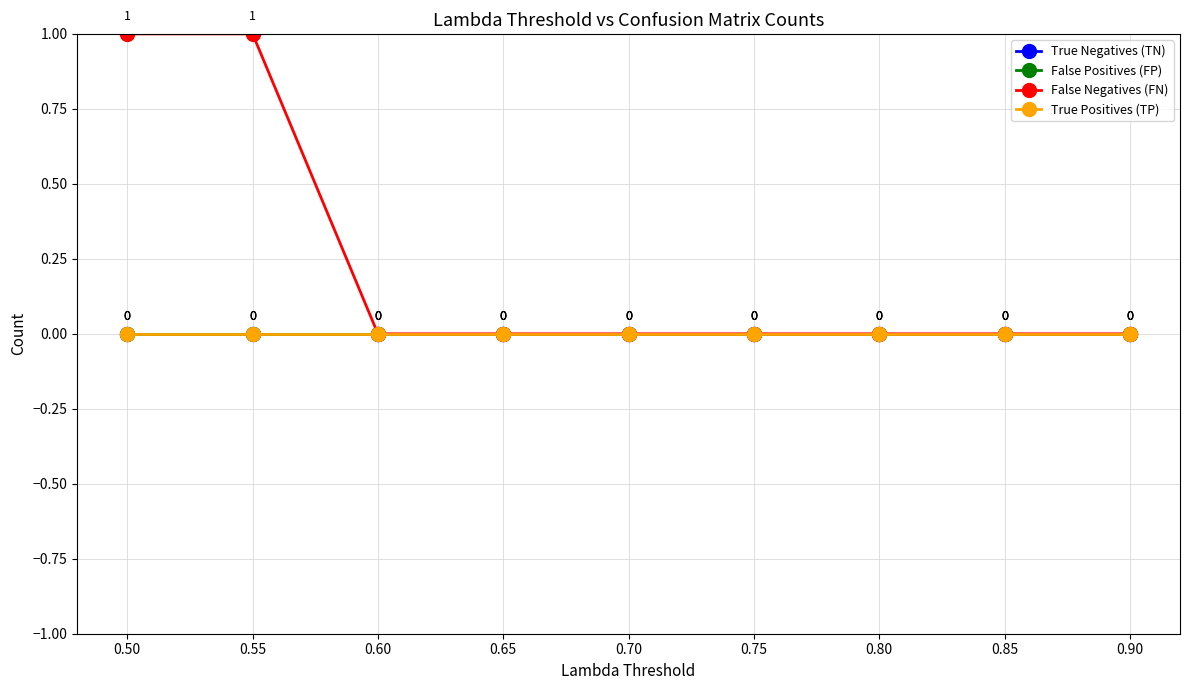

Rank the series at 0.90 from lowest to highest value.

True Negatives (TN), False Positives (FP), False Negatives (FN), True Positives (TP)